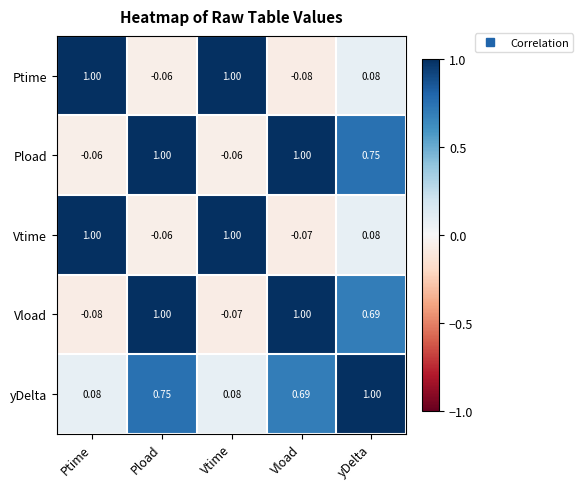

How many positive values does the Pload series have?

3